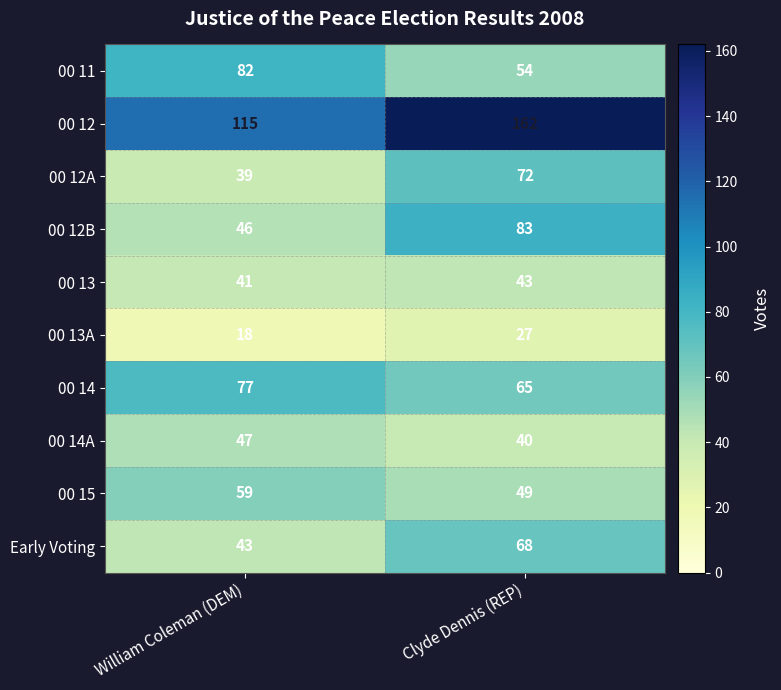

Reading left to right, extract all data points from this chart.

00 11: 82	54
00 12: 115	162
00 12A: 39	72
00 12B: 46	83
00 13: 41	43
00 13A: 18	27
00 14: 77	65
00 14A: 47	40
00 15: 59	49
Early Voting: 43	68